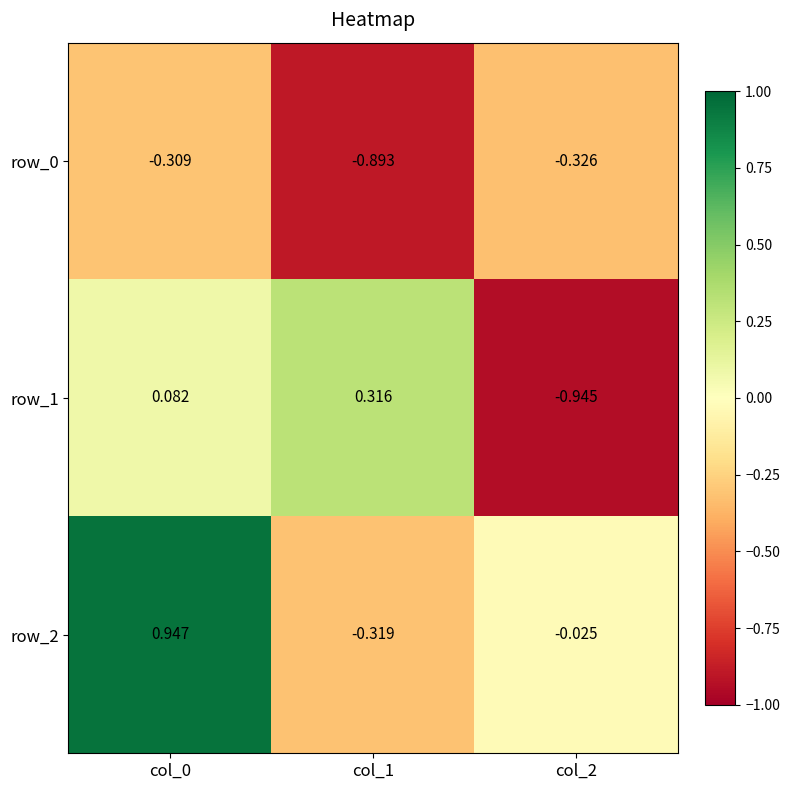

Which label corresponds to the smallest value in the chart?

col_2